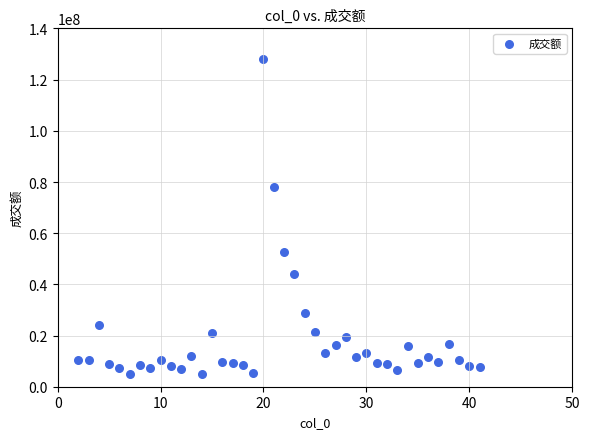

What is the range of Y values (max minus min)?

123251482